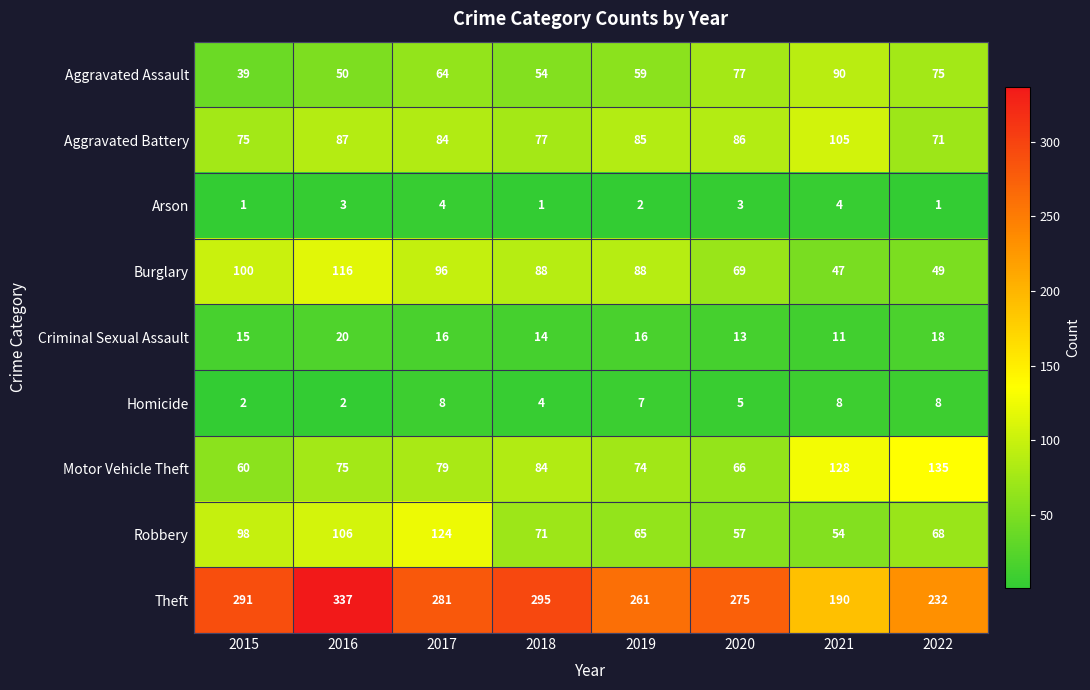

Read the Arson value at 2017.

4